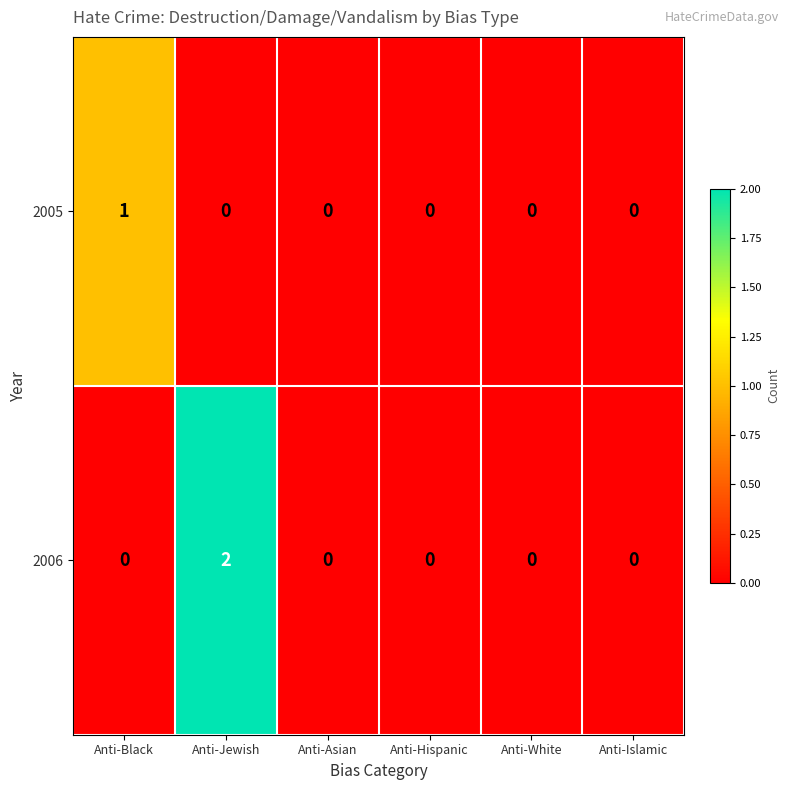

Count the 2006 values in the range 0 to 1.

5